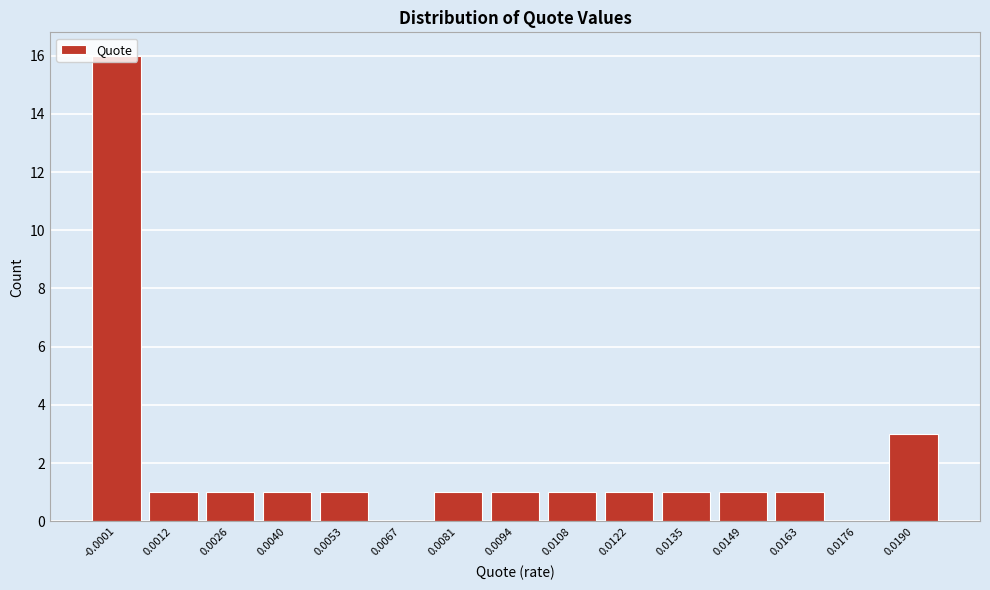

Between 0.0190 and 0.0094, which is larger?

0.0190